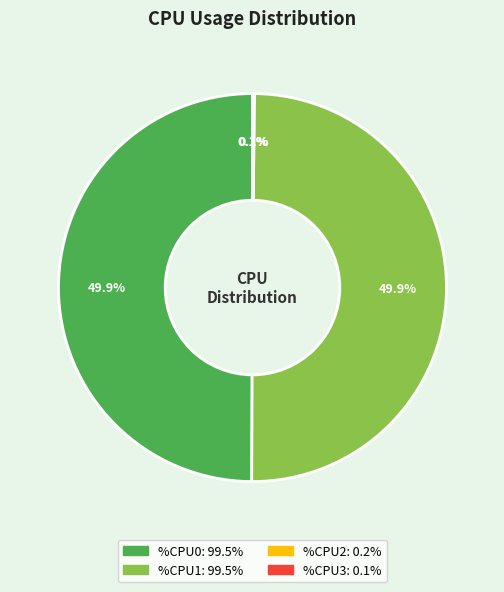

What percentage is NOT represented by %CPU0?

50.1%